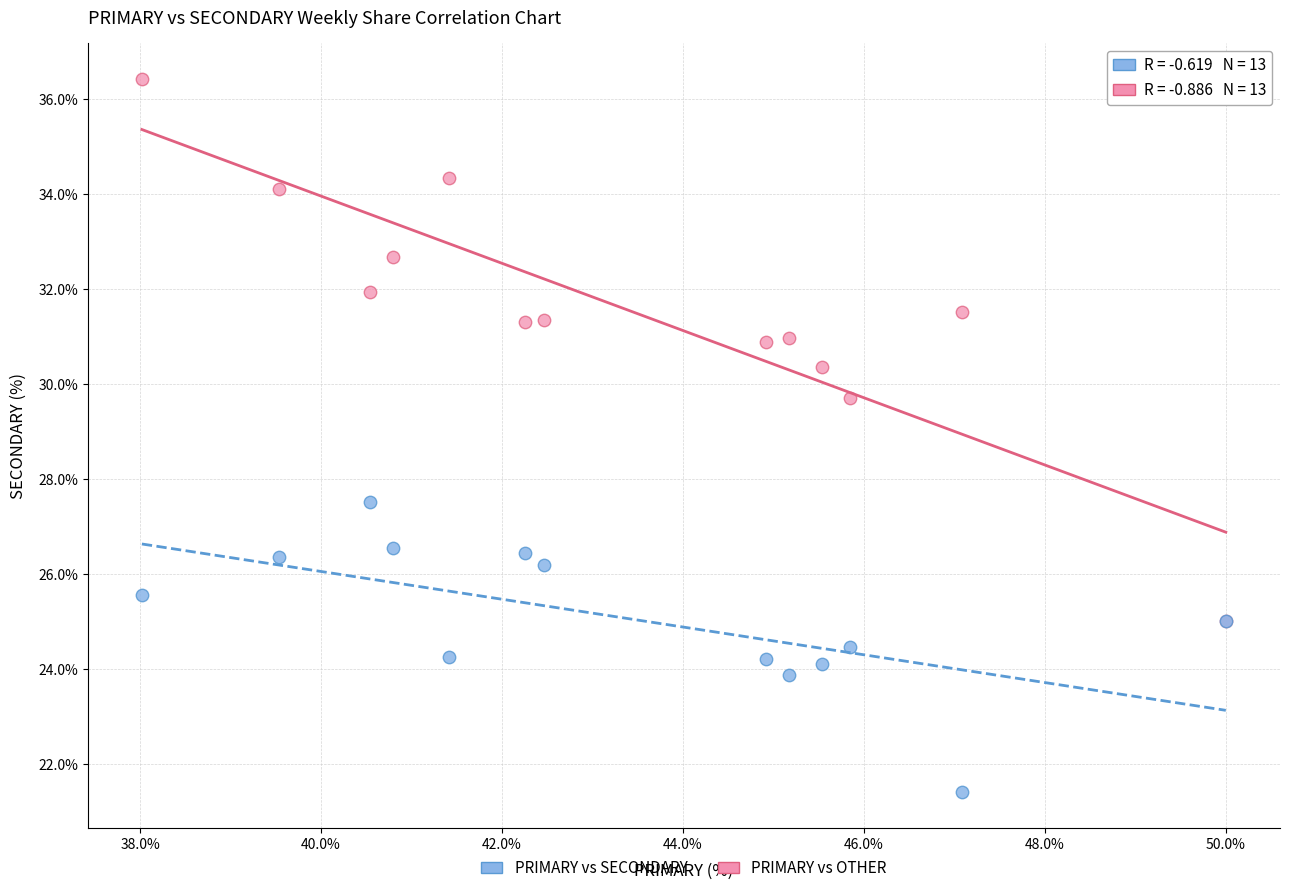

What are all the series names shown in the legend?

PRIMARY vs SECONDARY, PRIMARY vs OTHER